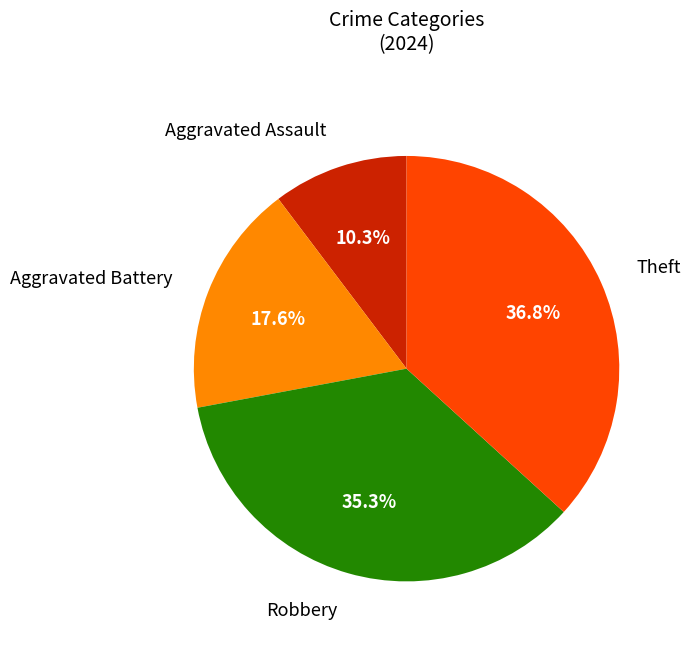

Does any single category account for the majority?

No